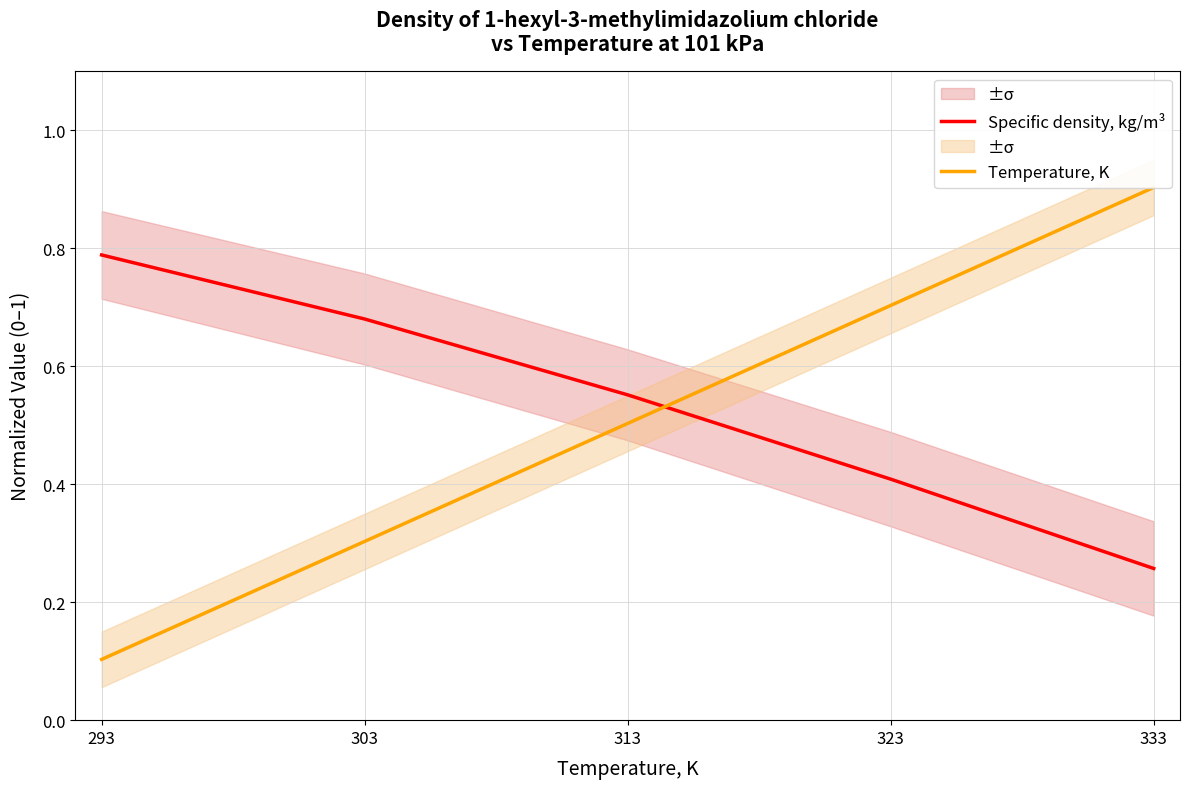

True or false: Specific density, kg/m³ has more than 1 points higher than both neighbors.

False